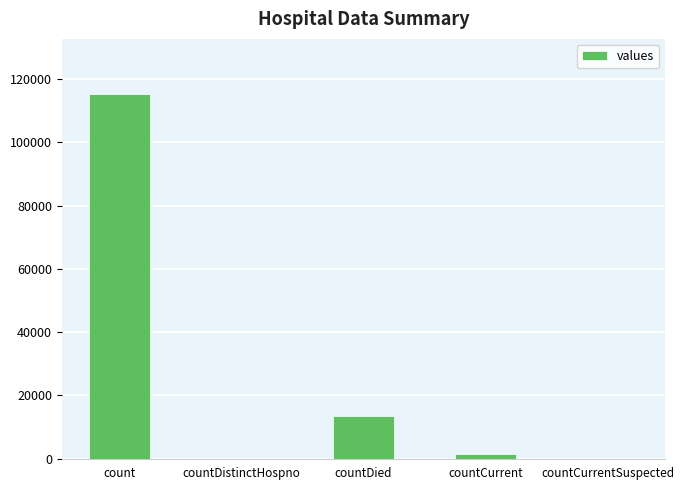

The chart shows a value of 0 at countCurrentSuspected. True or false?

True